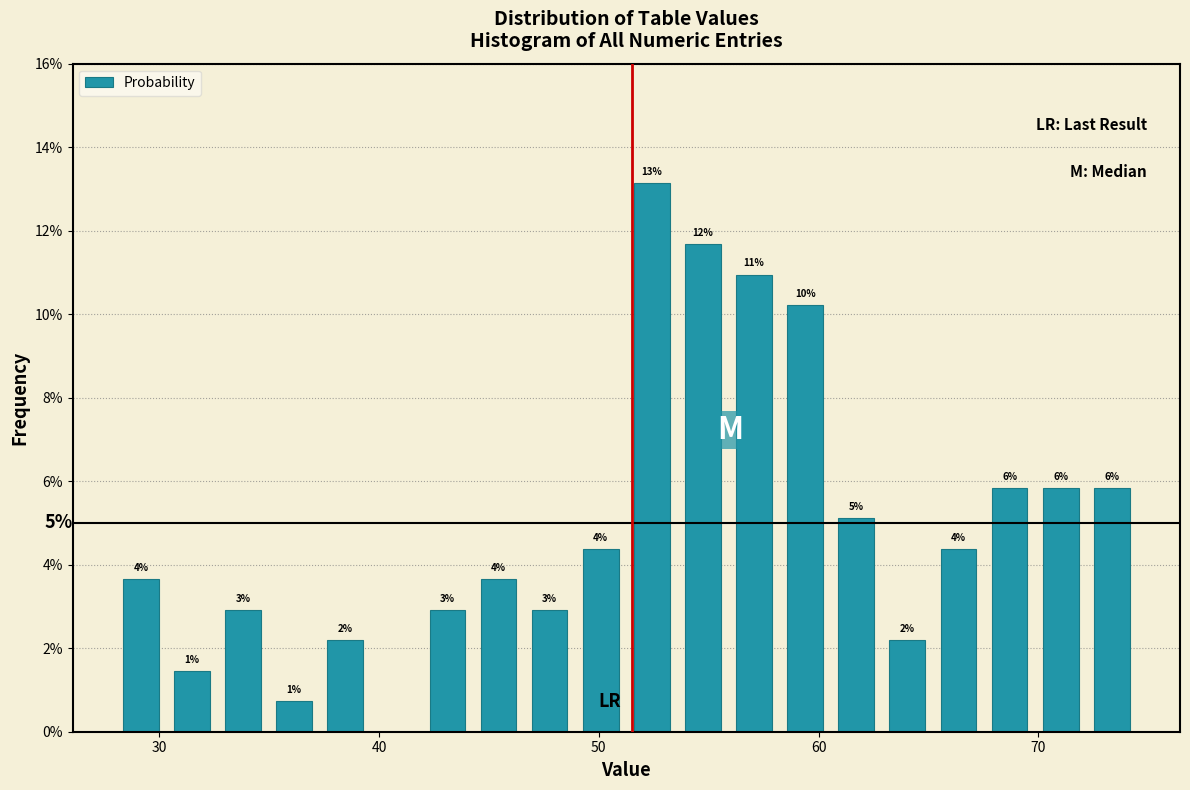

Around what value on the x-axis is the tallest bar? Give the approximate position of its centre, as read against the axis.

52